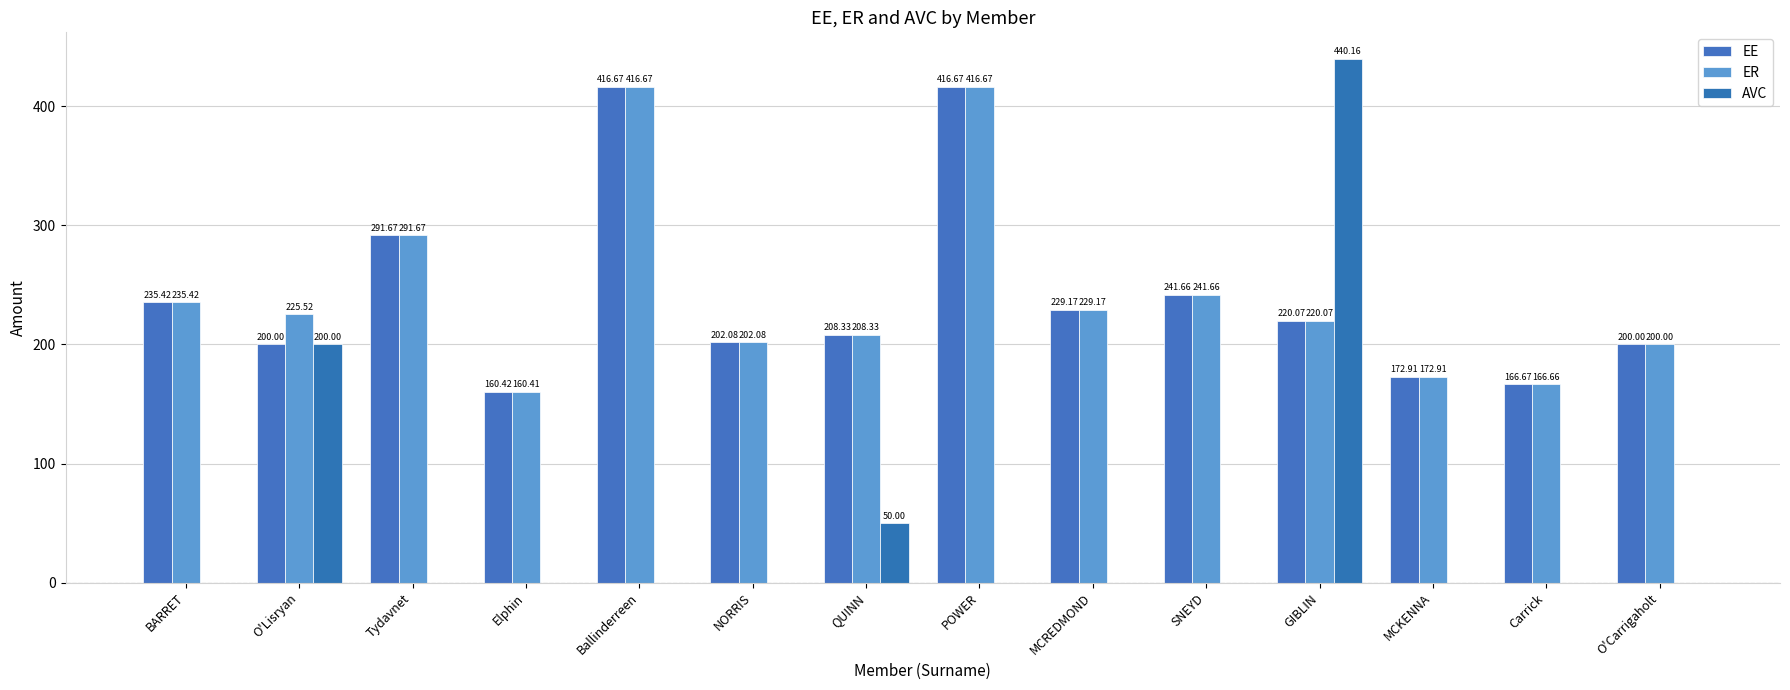

Which label corresponds to the largest value in the chart?

GIBLIN